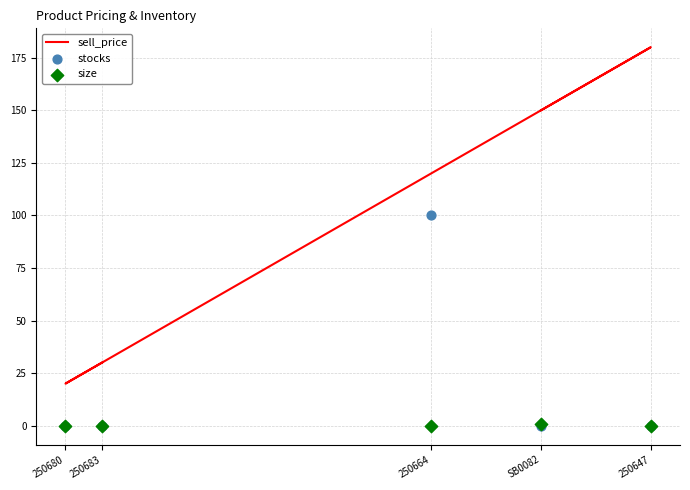

At which category is the sum across all series the highest?

250664